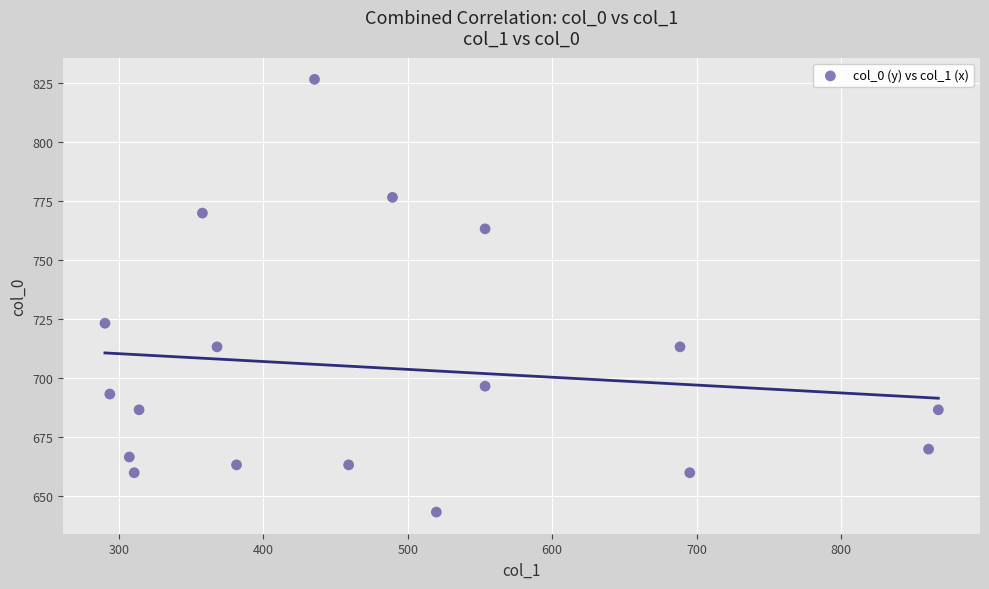

What Y value in the scatter plot is closest to 735?

723.3